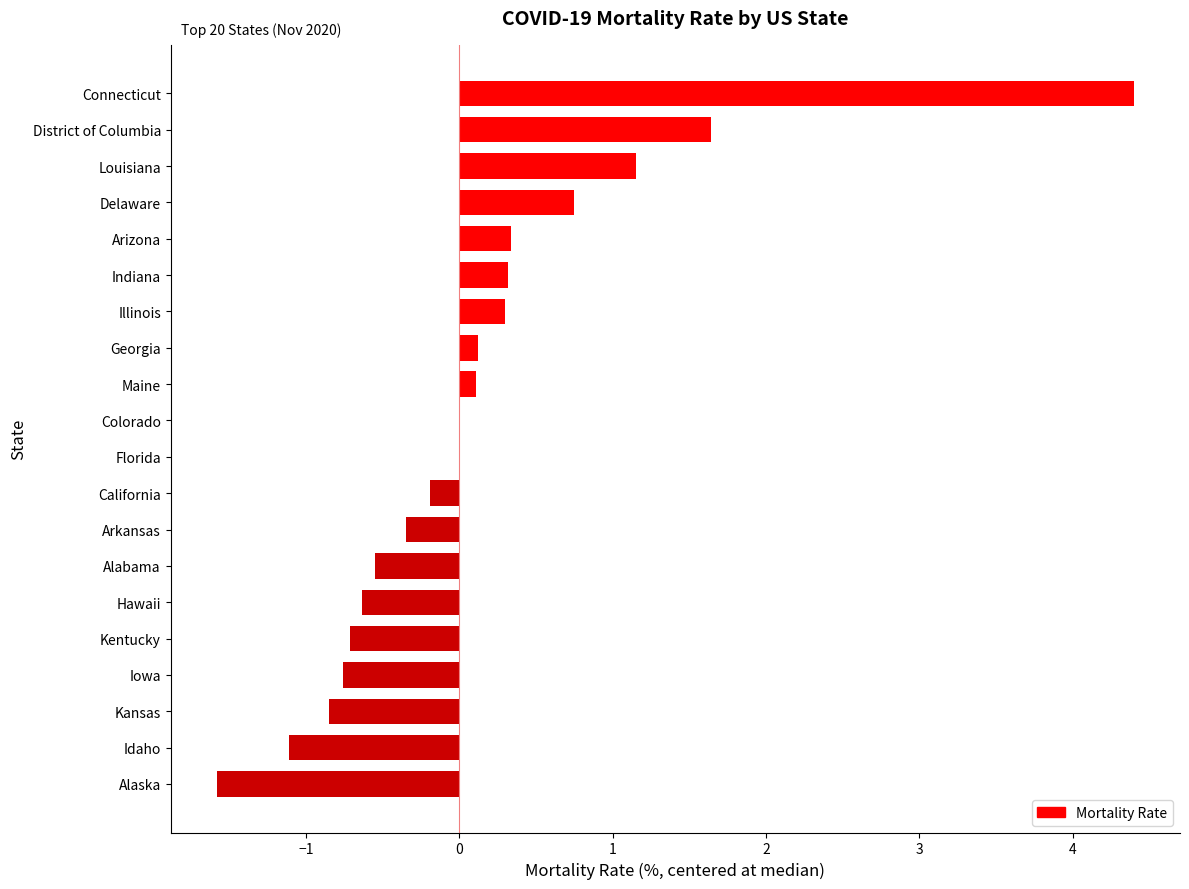

What is the change in value from Idaho to Indiana?

+1.4